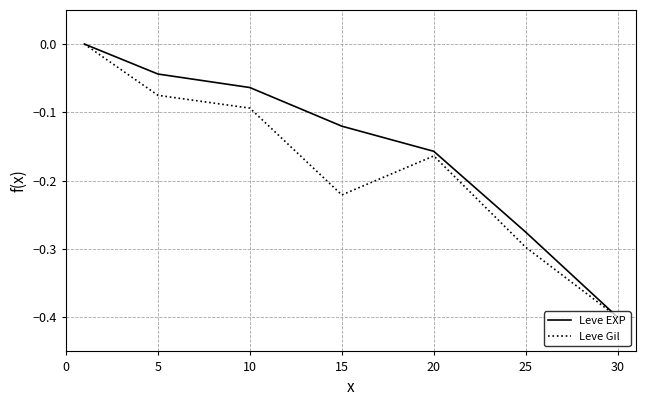

What is the difference between the maximum and second lowest values in the Leve Gil series?

0.3